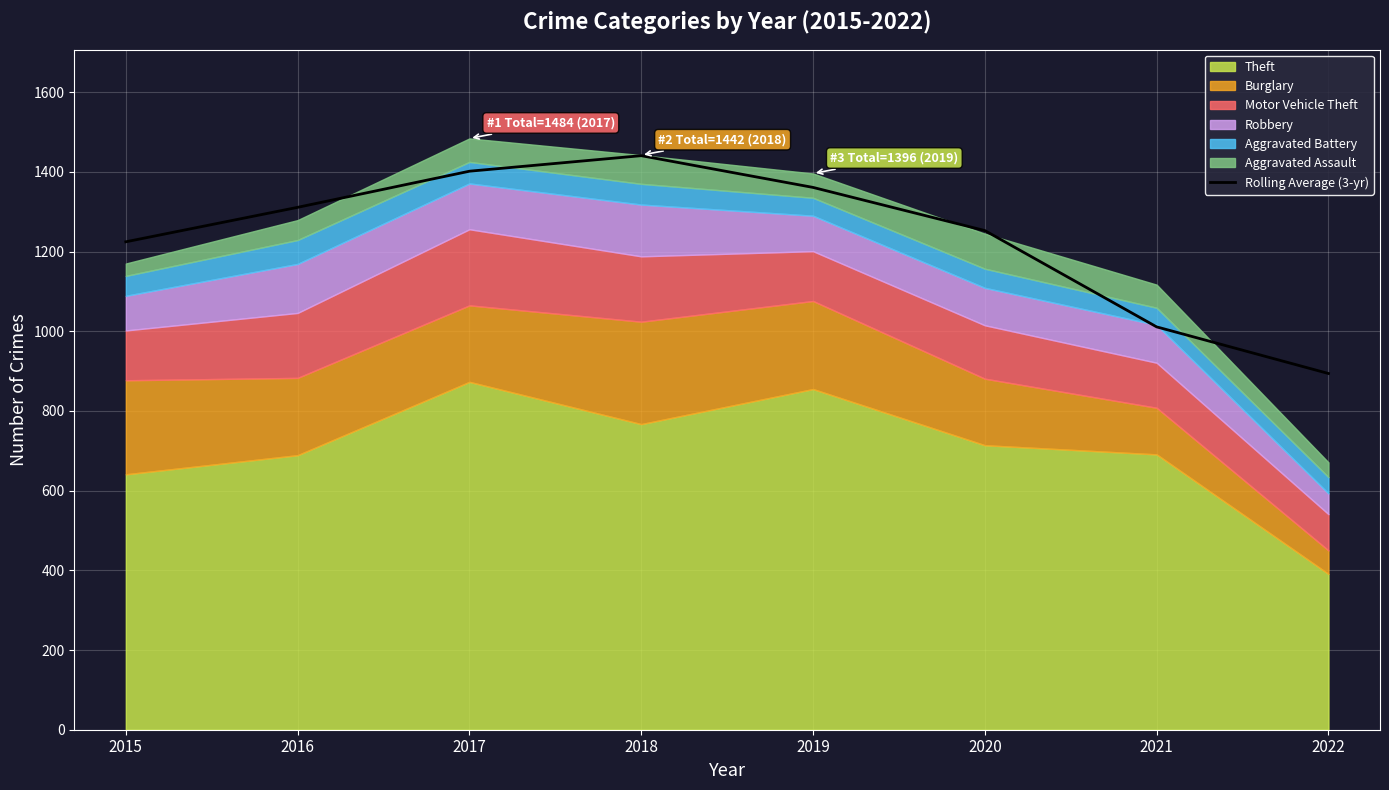

Where is the first local maximum?

2018